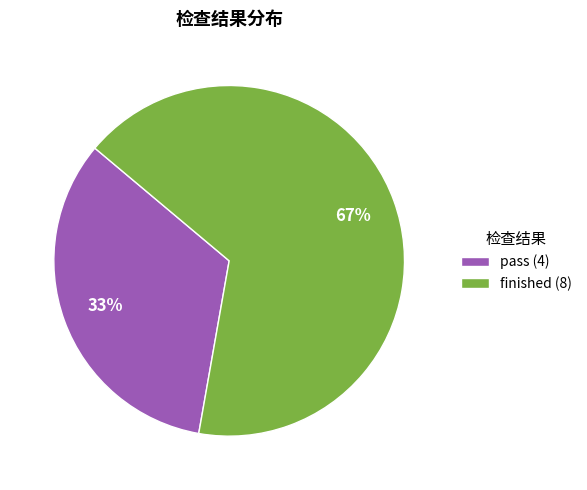

True or false: pass accounts for 23% of the total.

False